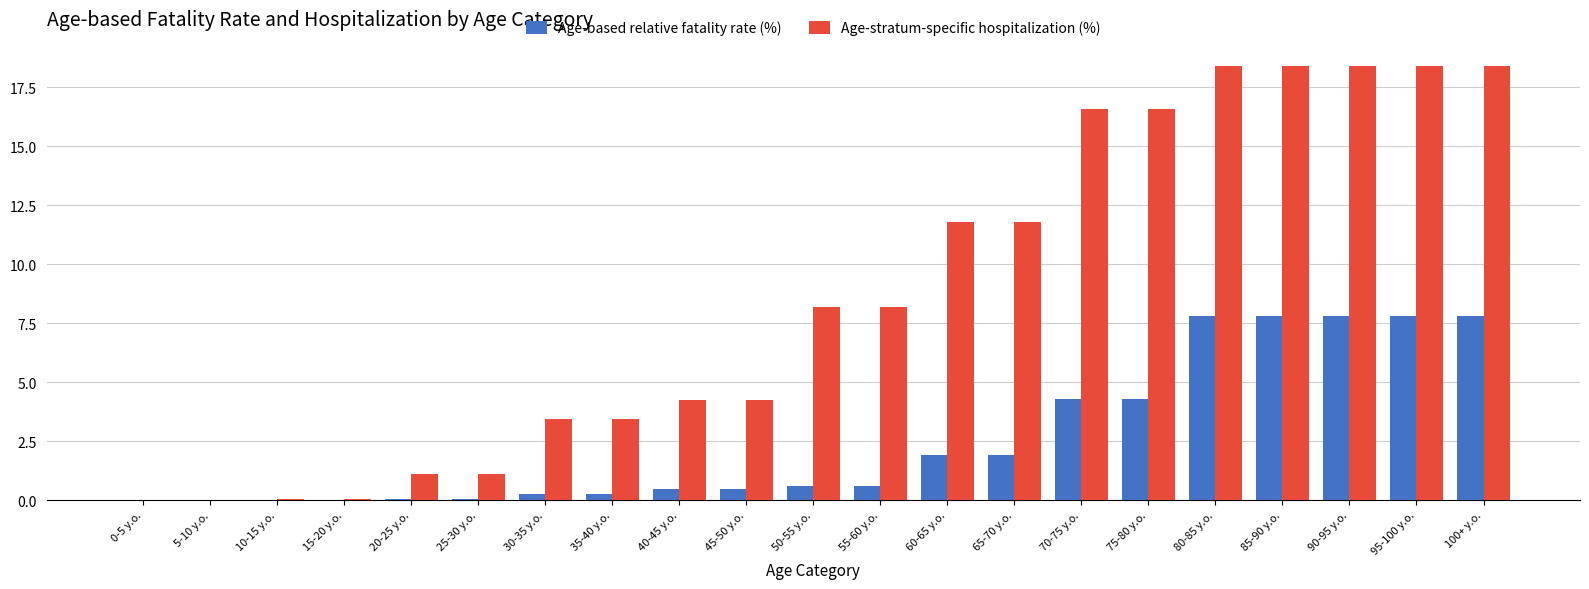

Is the value of Age-stratum-specific hospitalization (%) at 35-40 y.o. greater than the value of Age-based relative fatality rate (%) at 60-65 y.o.?

Yes